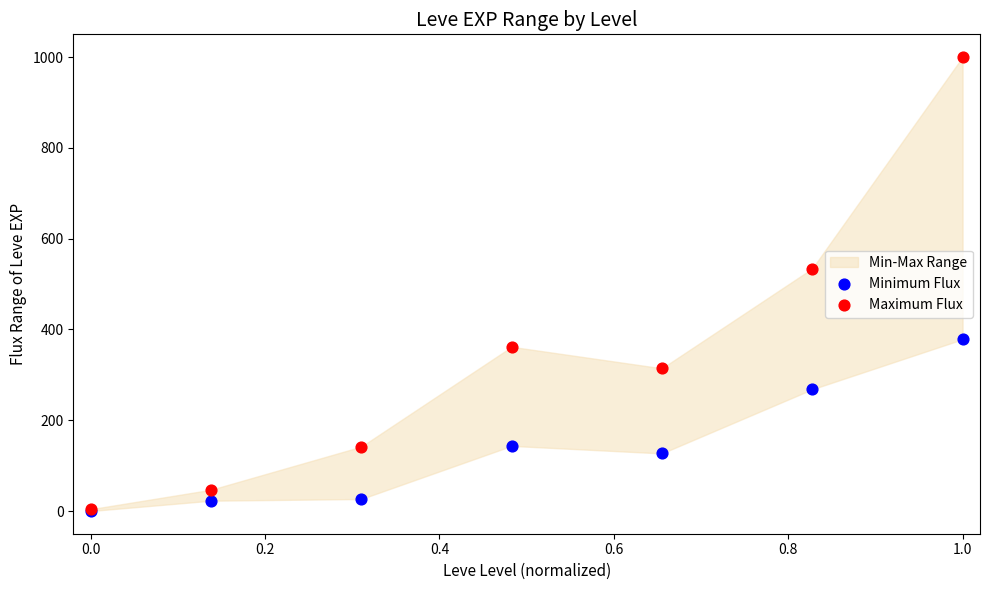

In the Maximum Flux series, what Y value is closest to 502?

534.2